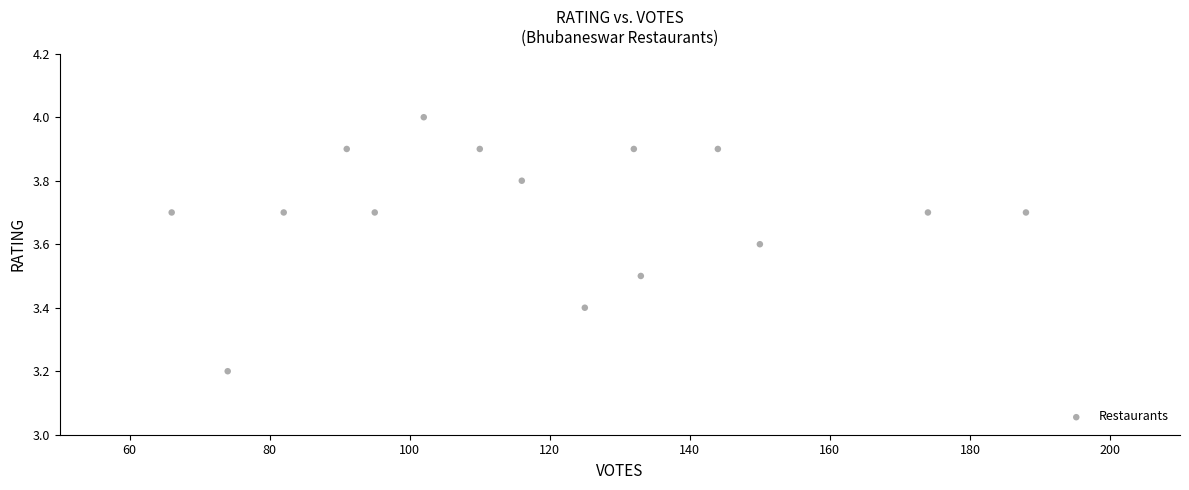

What Y value in the scatter plot is closest to 3?

3.2